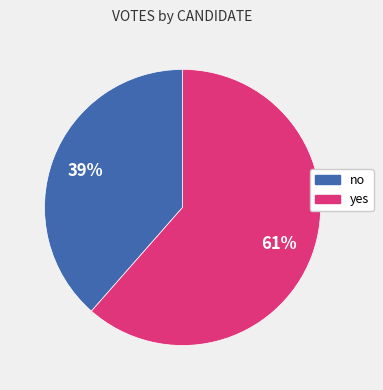

How many segments does this pie chart have?

2